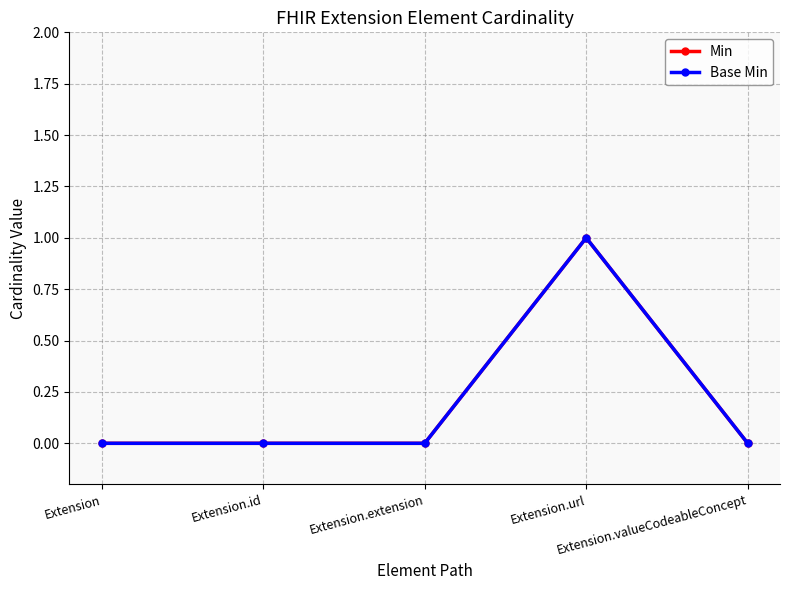

Between Extension.url and Extension.valueCodeableConcept, which is larger?

Extension.url